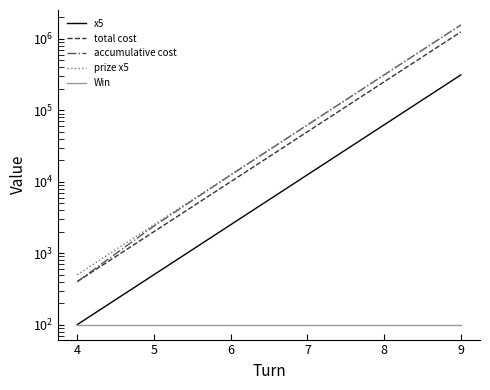

How many values in the prize x5 series are below 62500?

3